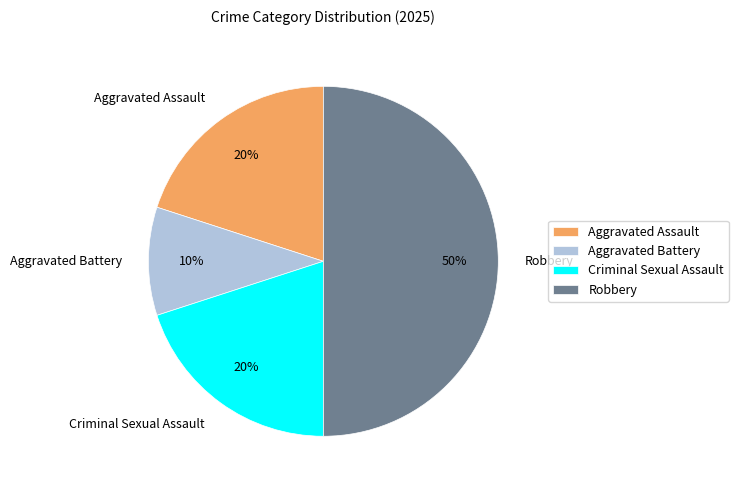

To the nearest percent, what is the difference between the largest and smallest slice percentages?

40%